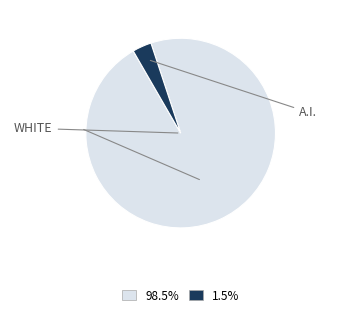

Does any single category account for the majority?

Yes